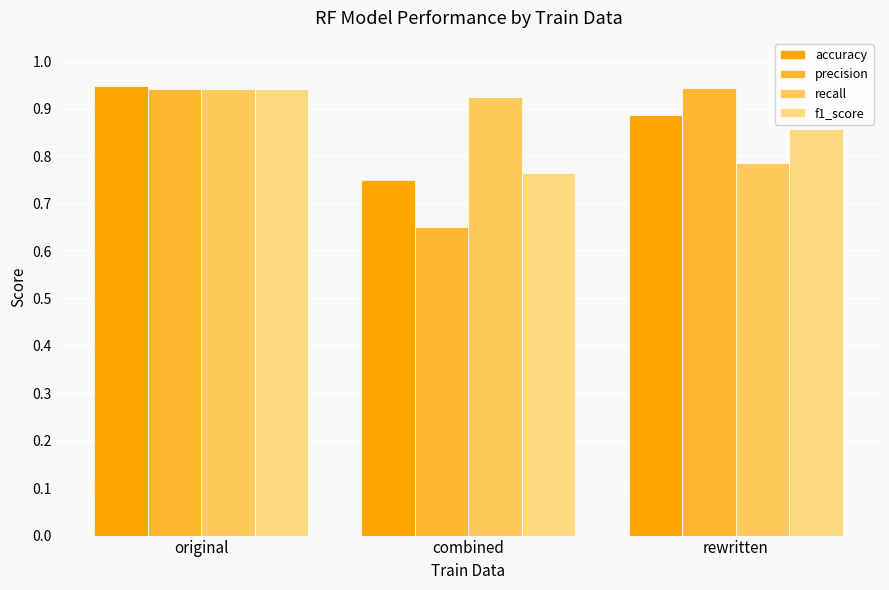

What value does the precision series have at rewritten?

0.9